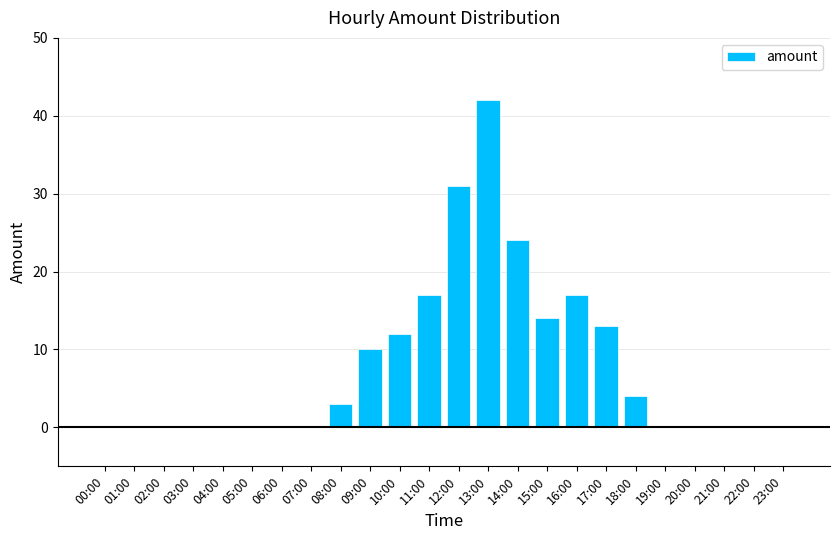

What is the average value?

8